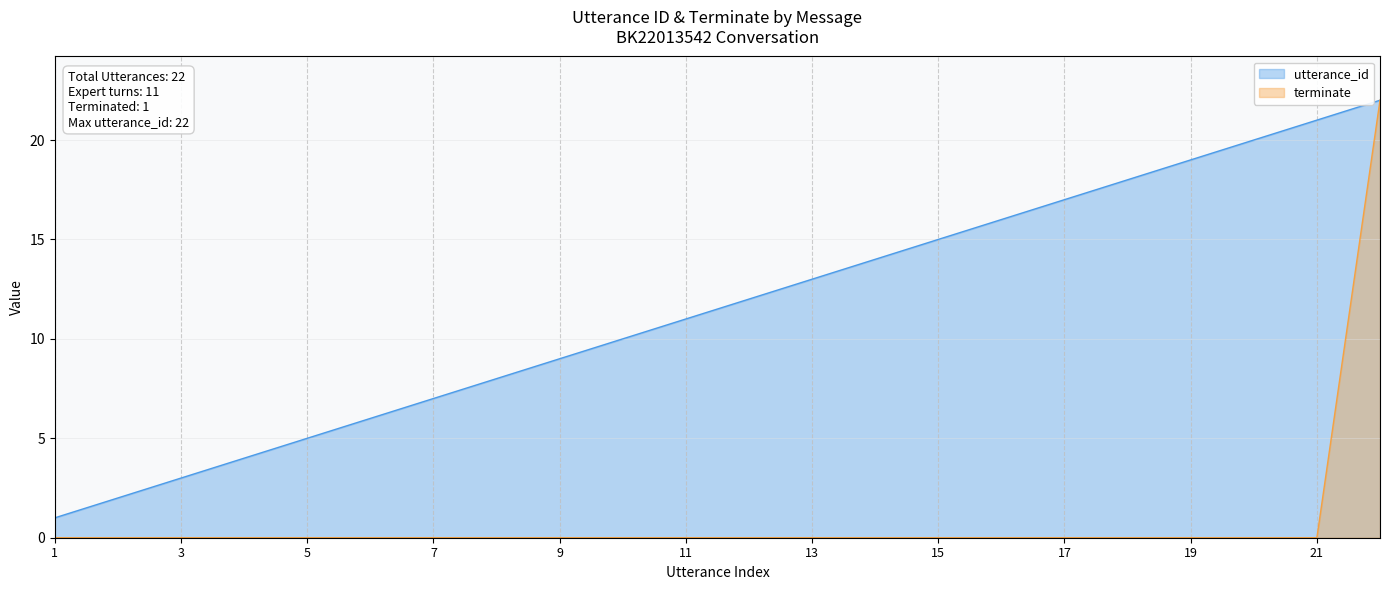

Reading left to right, list all the values displayed in this chart.

utterance_id: 1=1	2=2	3=3	4=4	5=5	6=6	7=7	8=8	9=9	10=10	11=11	12=12	13=13	14=14	15=15	16=16	17=17	18=18	19=19	20=20	21=21	22=22
terminate: 1=0	2=0	3=0	4=0	5=0	6=0	7=0	8=0	9=0	10=0	11=0	12=0	13=0	14=0	15=0	16=0	17=0	18=0	19=0	20=0	21=0	22=22